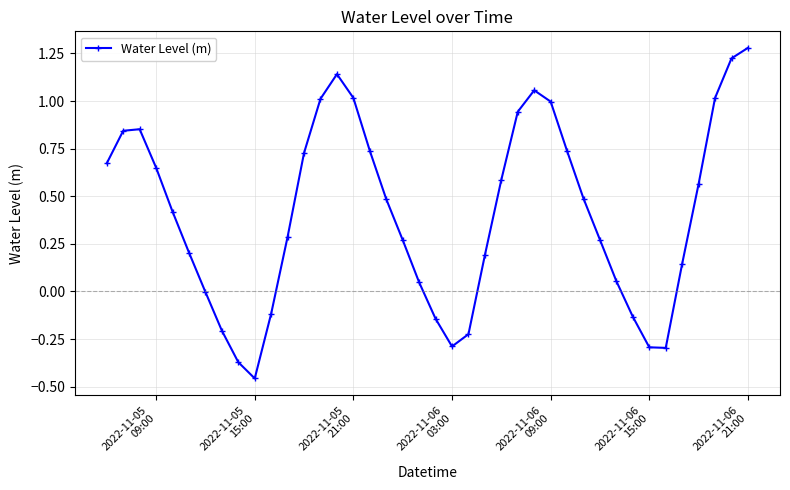

What is the difference between the maximum and minimum values?

1.7